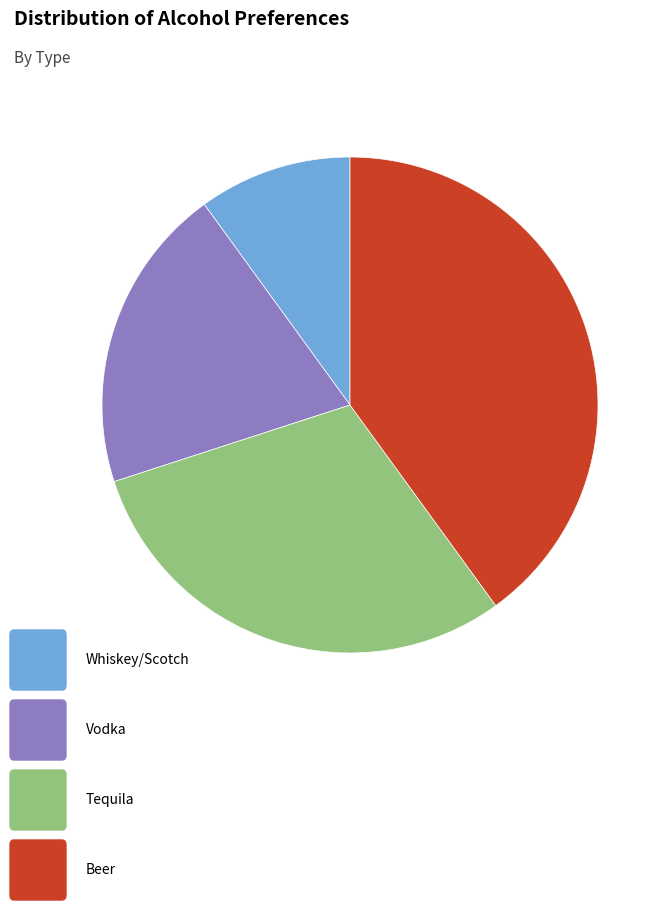

Is there a majority slice in this chart?

No